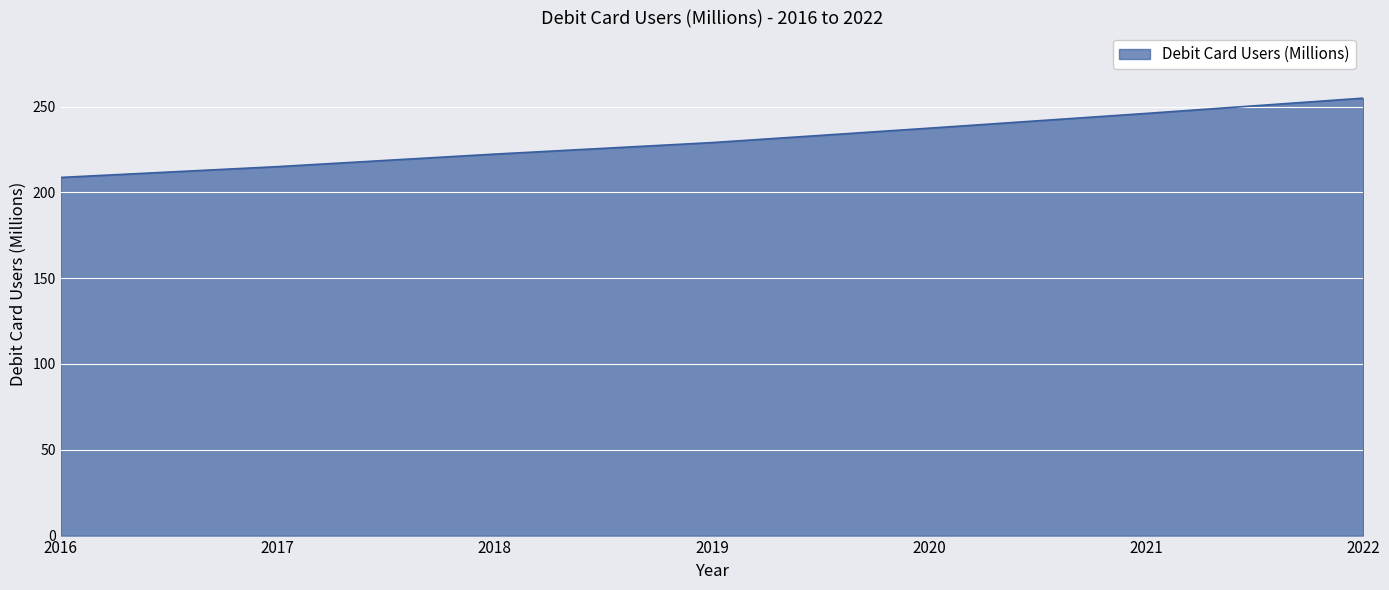

What is the difference between the values at 2017 and 2021?

31.0